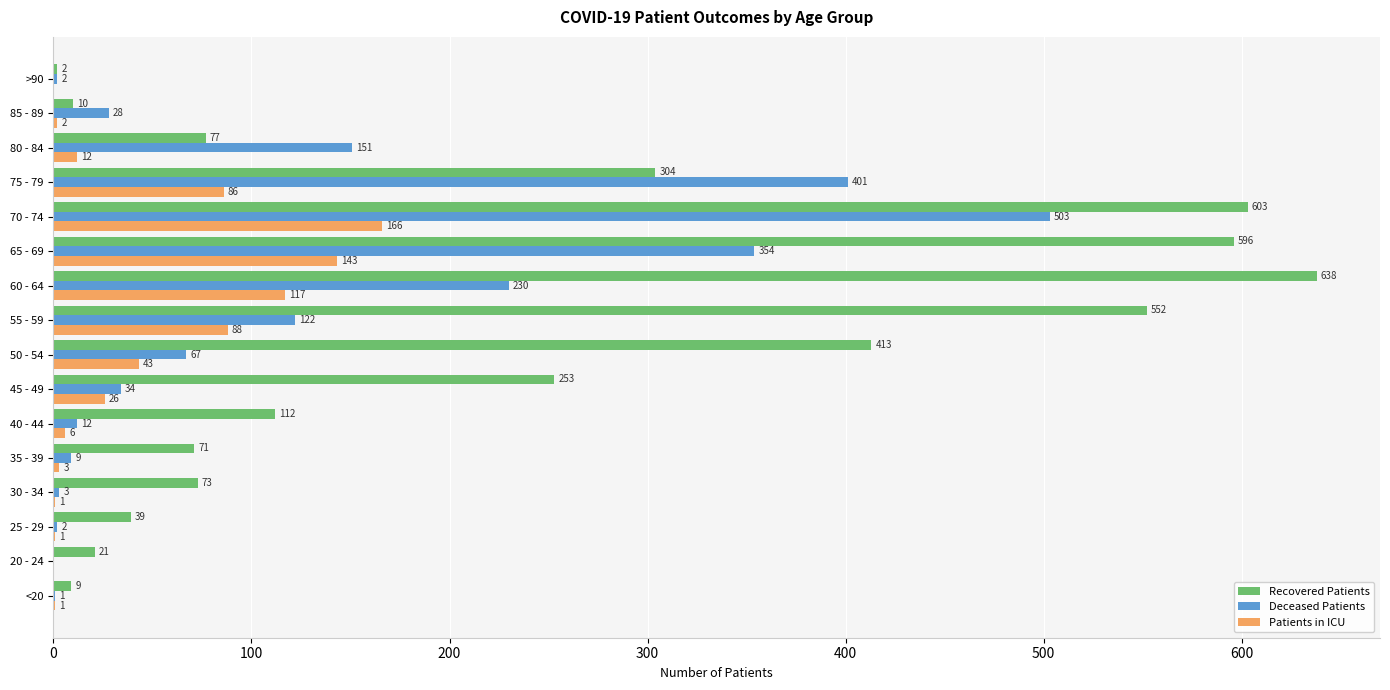

How many categories are shown in the chart?

16